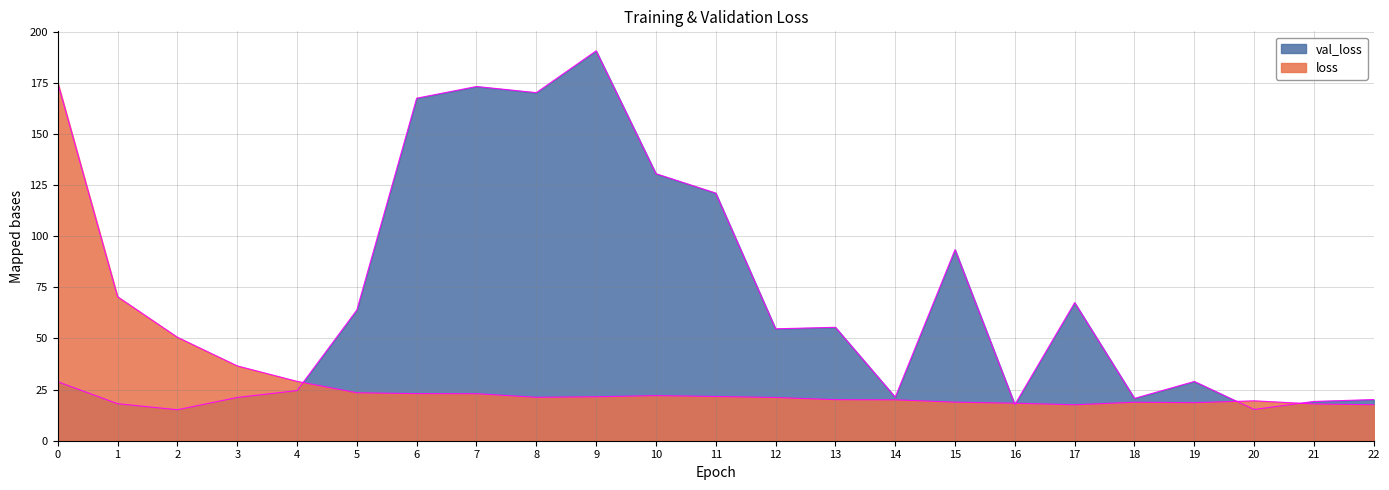

Which series has the largest range (max minus min)?

val_loss